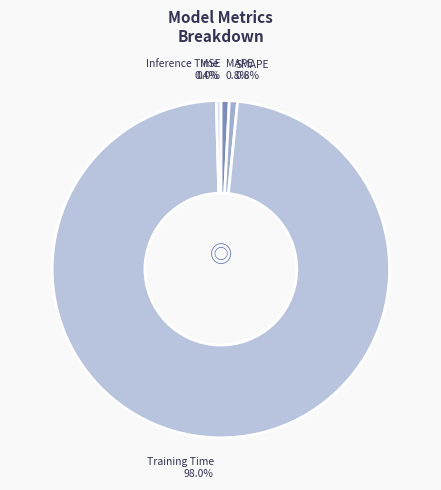

Is there a majority slice in this chart?

Yes